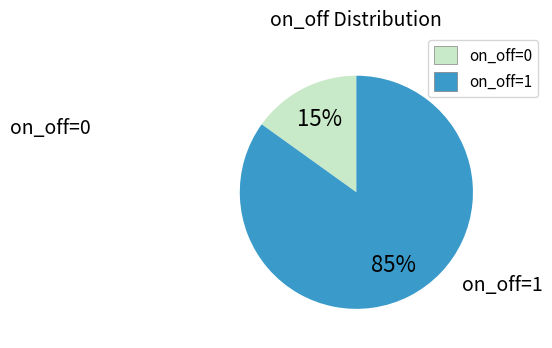

Rank the categories by value from highest to lowest.

on_off=1, on_off=0